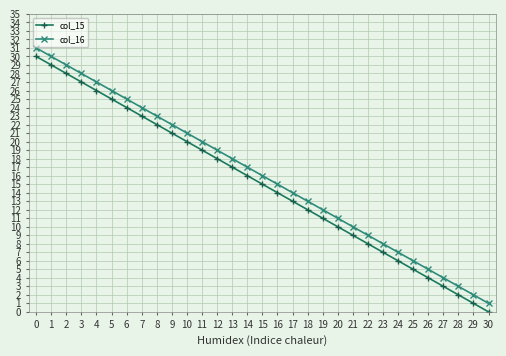

Reading left to right, transcribe all the data shown in this chart.

col_15: 30	29	28	27	26	25	24	23	22	21	20	19	18	17	16	15	14	13	12	11	10	9	8	7	6	5	4	3	2	1	0
col_16: 31	30	29	28	27	26	25	24	23	22	21	20	19	18	17	16	15	14	13	12	11	10	9	8	7	6	5	4	3	2	1